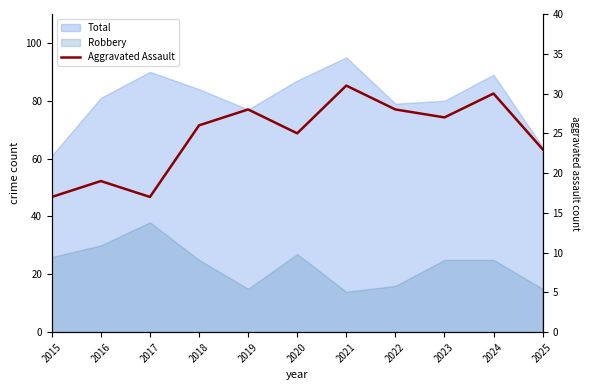

Reading left to right, extract all data points from this chart.

17	19	17	26	28	25	31	28	27	30	23